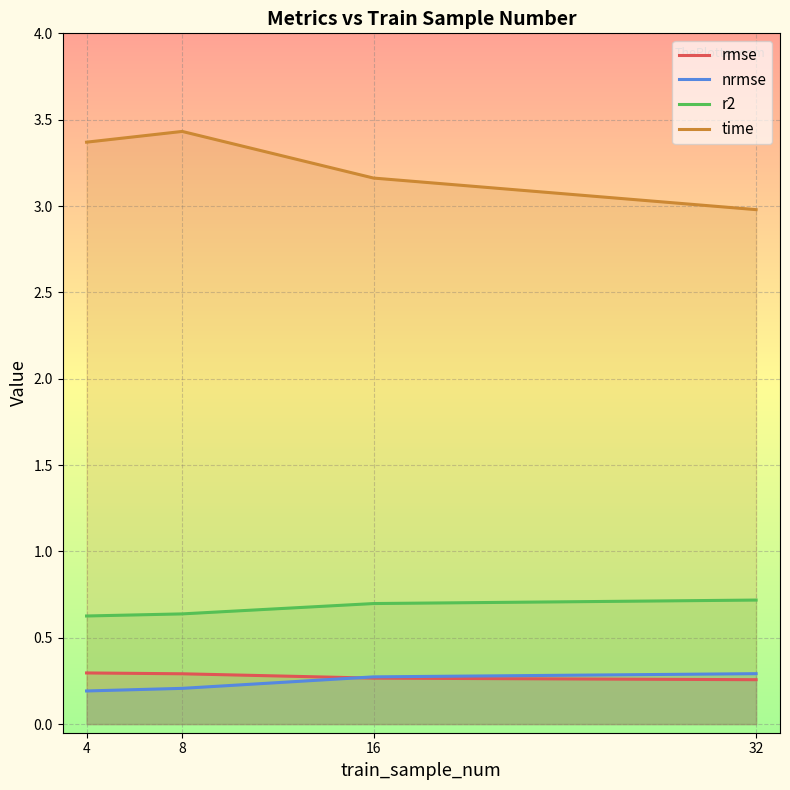

What is the difference between the highest and lowest values at 4?

3.2